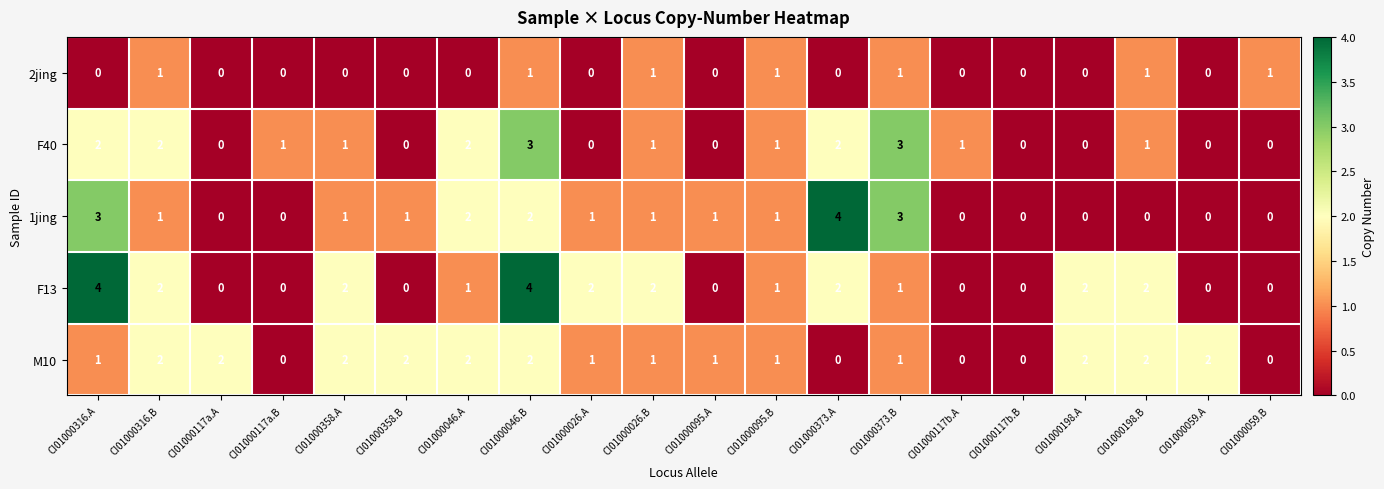

What is the greatest value displayed?

4